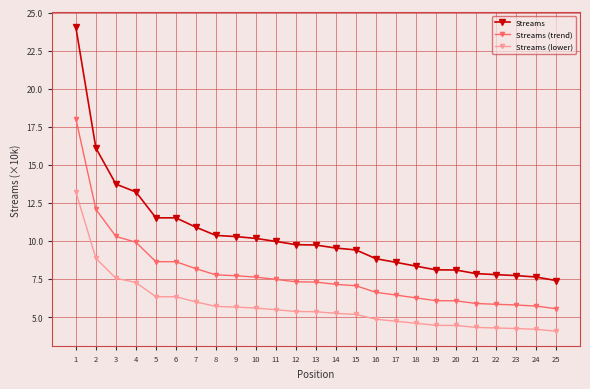

Rank the series at 8 from lowest to highest value.

Streams (lower), Streams (trend), Streams